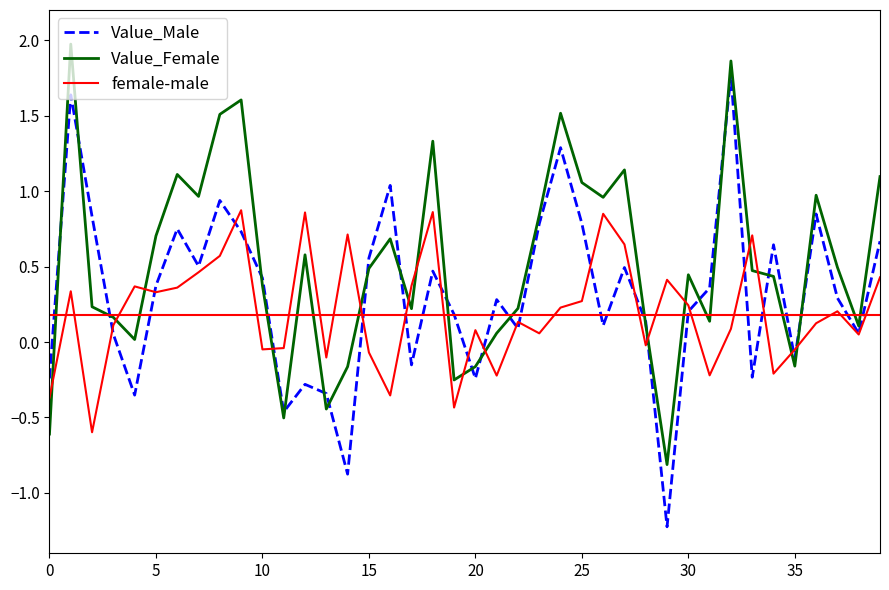

List the series in order of their overall mean, lowest first.

female-male, Value_Male, Value_Female